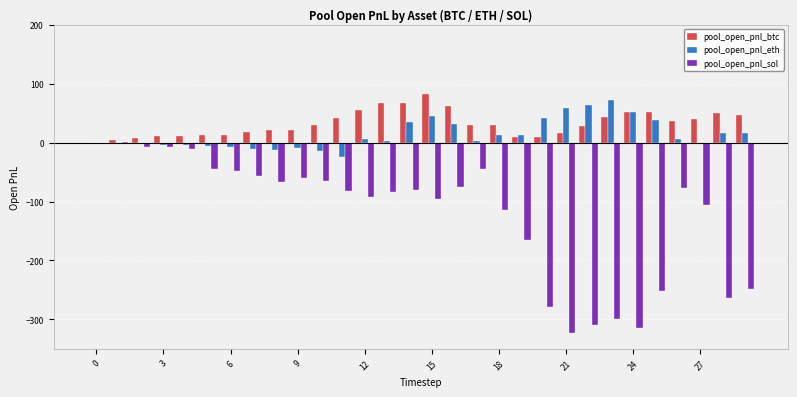

How many groups of bars are there?

30